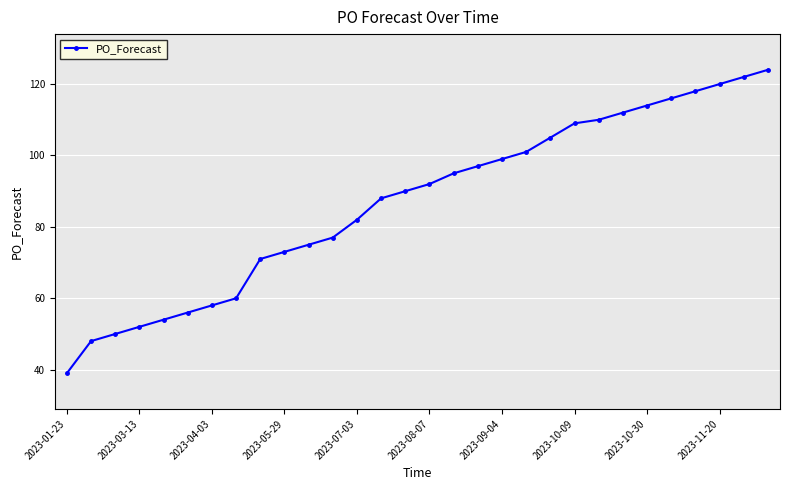

What is the value of the 12th point from the left?

77